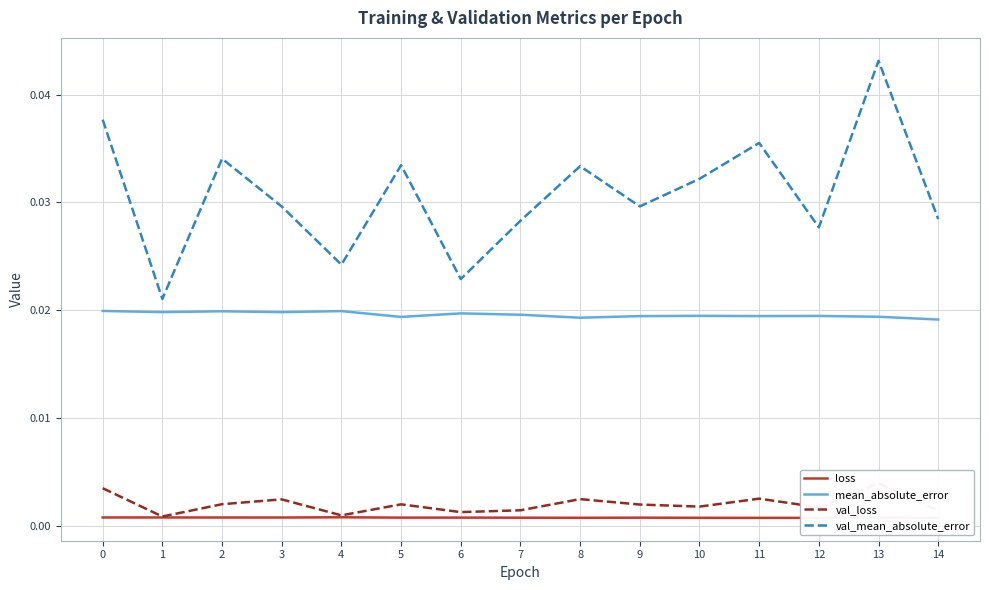

Which has a higher value, 1 or 14?

1